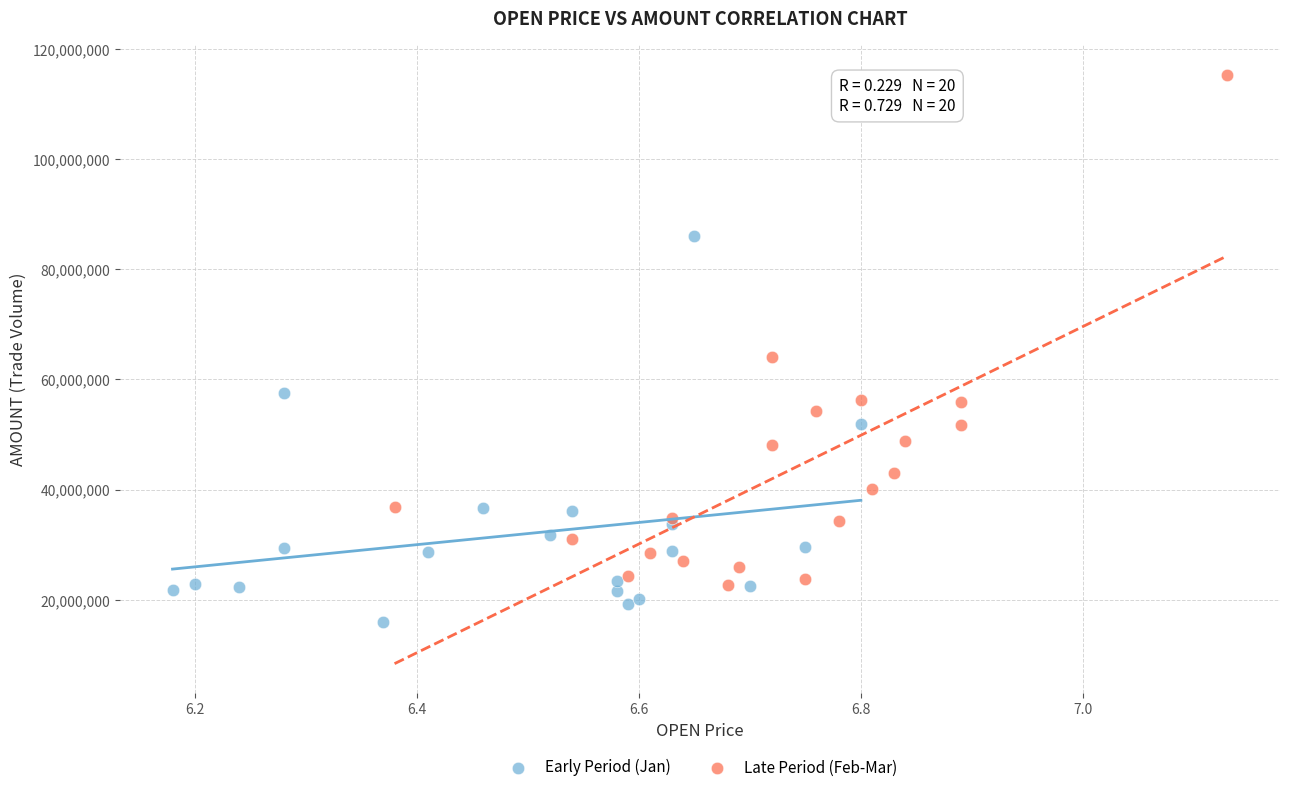

Which series has the widest spread of Y values?

Late Period (Feb-Mar)